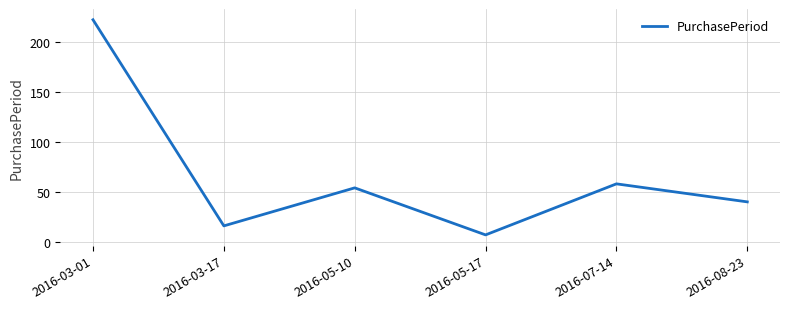

What is the maximum value shown in the chart?

222